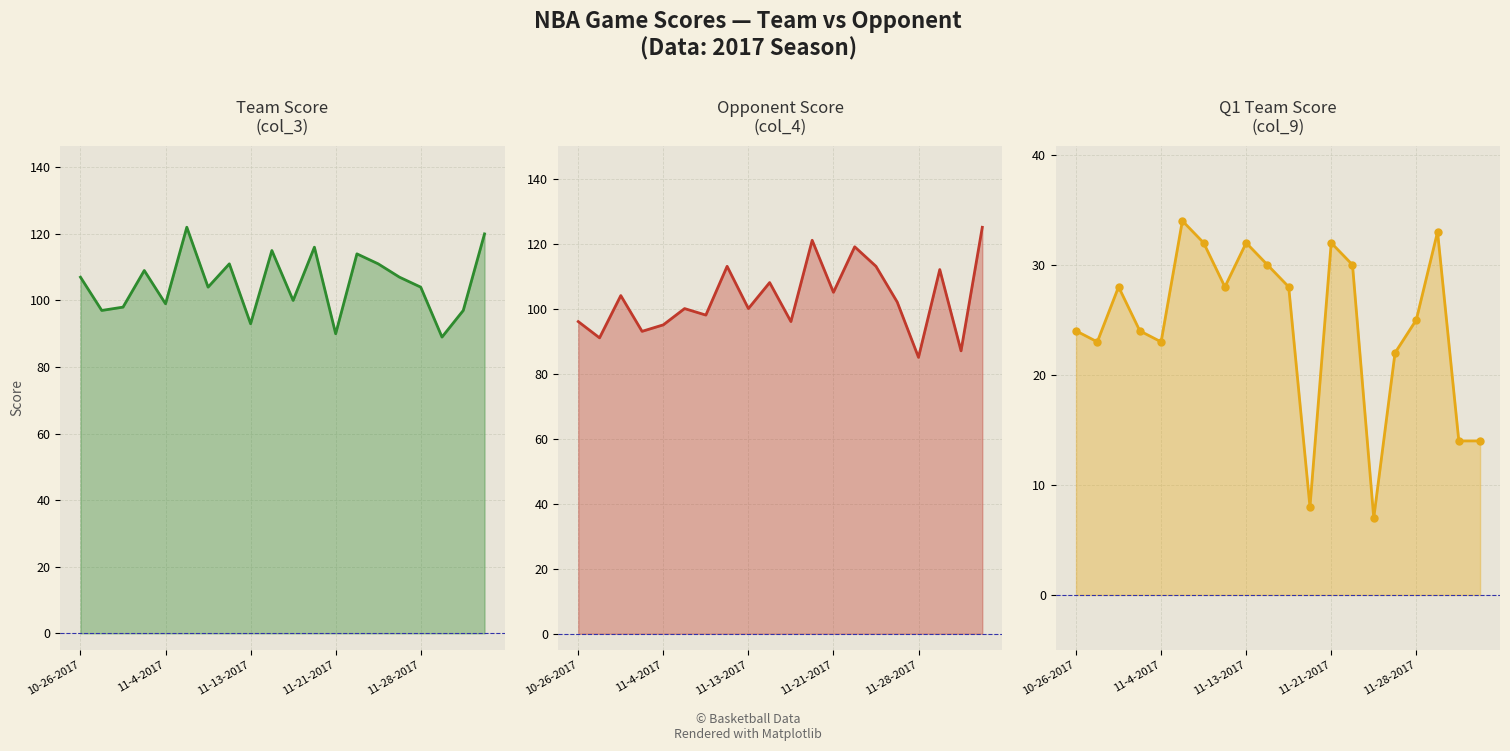

True or false: Opponent Score (col_4) line and Q1 Team (col_9) line intersect in this chart.

False